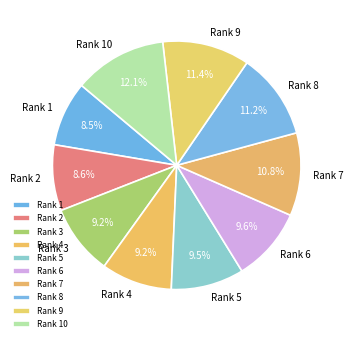

Which slice is the largest?

Rank 10